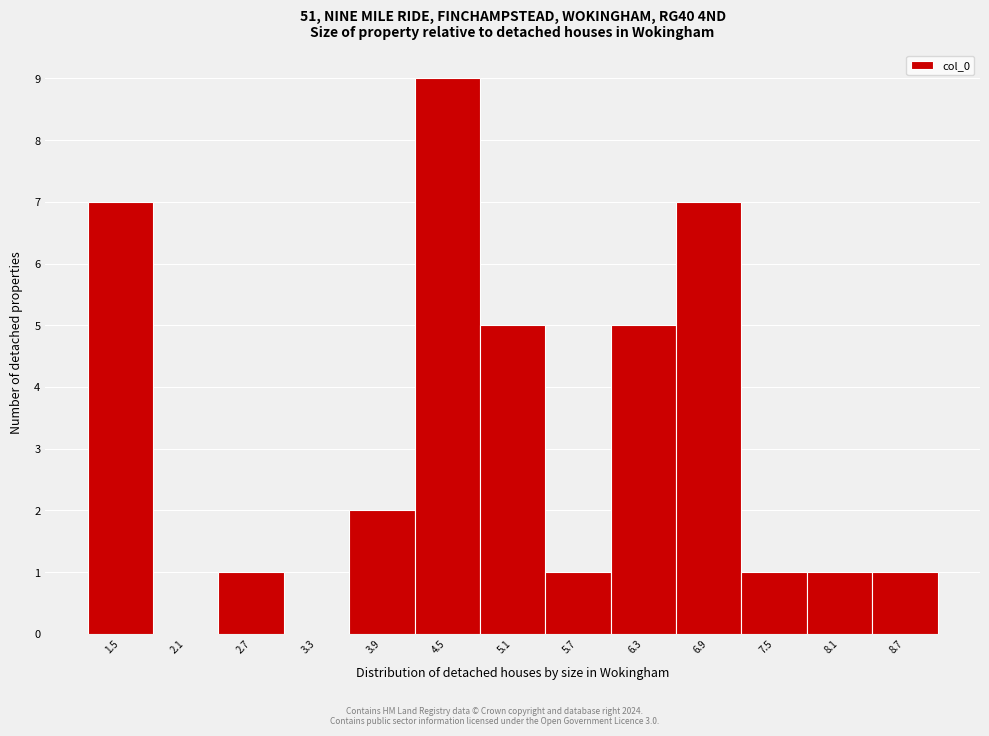

Reading left to right, extract all data points from this chart.

1.5=7	2.1=0	2.7=1	3.3=0	3.9=2	4.5=9	5.1=5	5.7=1	6.3=5	6.9=7	7.5=1	8.1=1	8.7=1